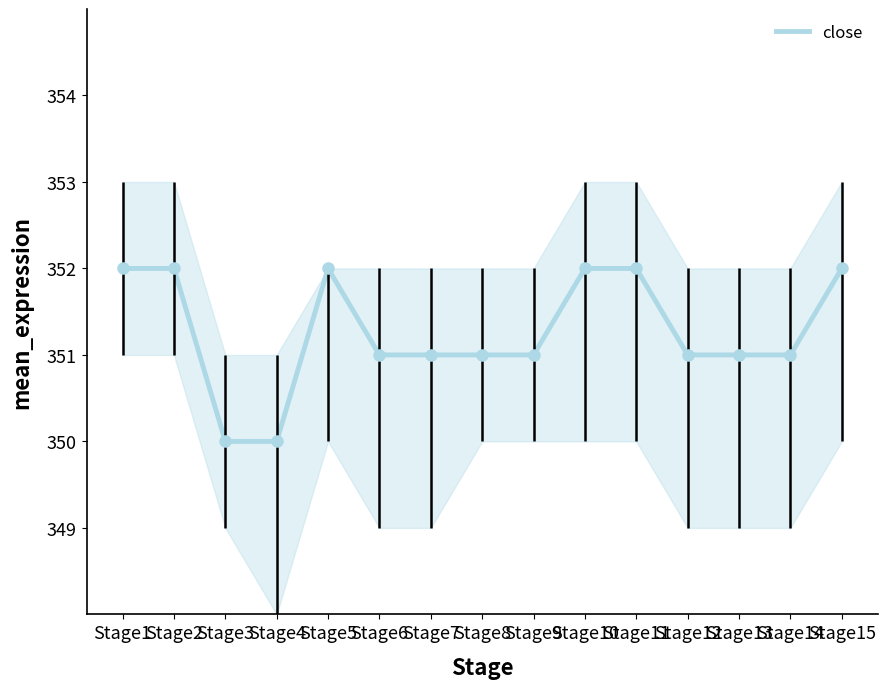

At which label is the value closest to 351?

Stage6